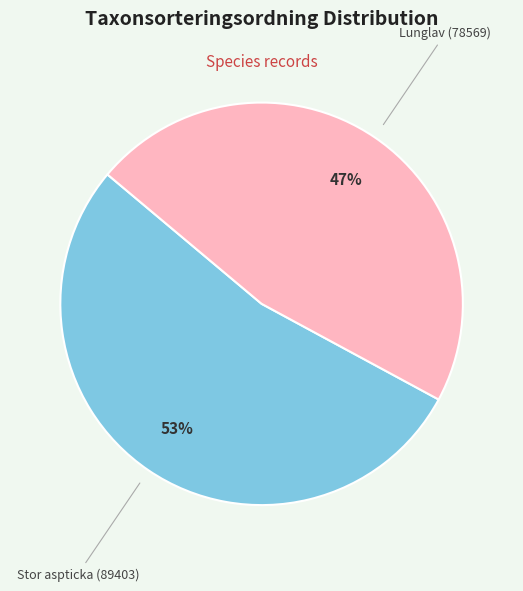

Does any single category account for the majority?

Yes